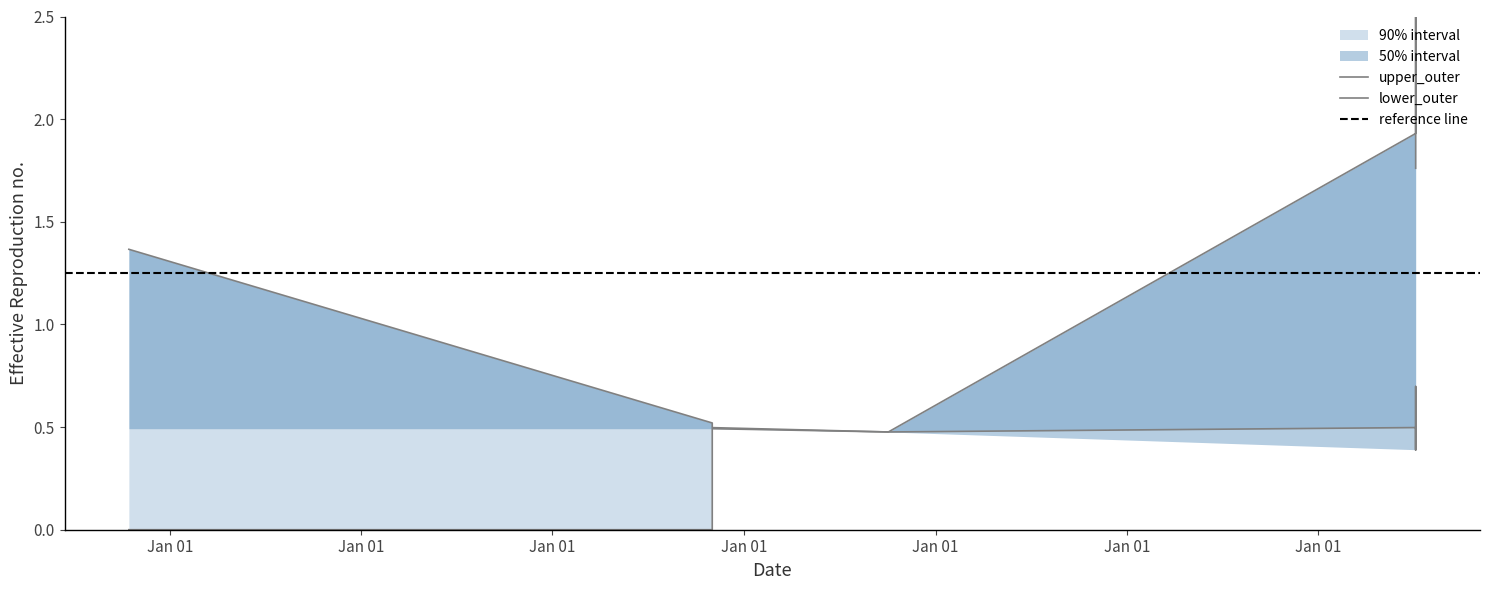

Rank the series by their maximum value, from highest to lowest.

upper_outer, lower_outer